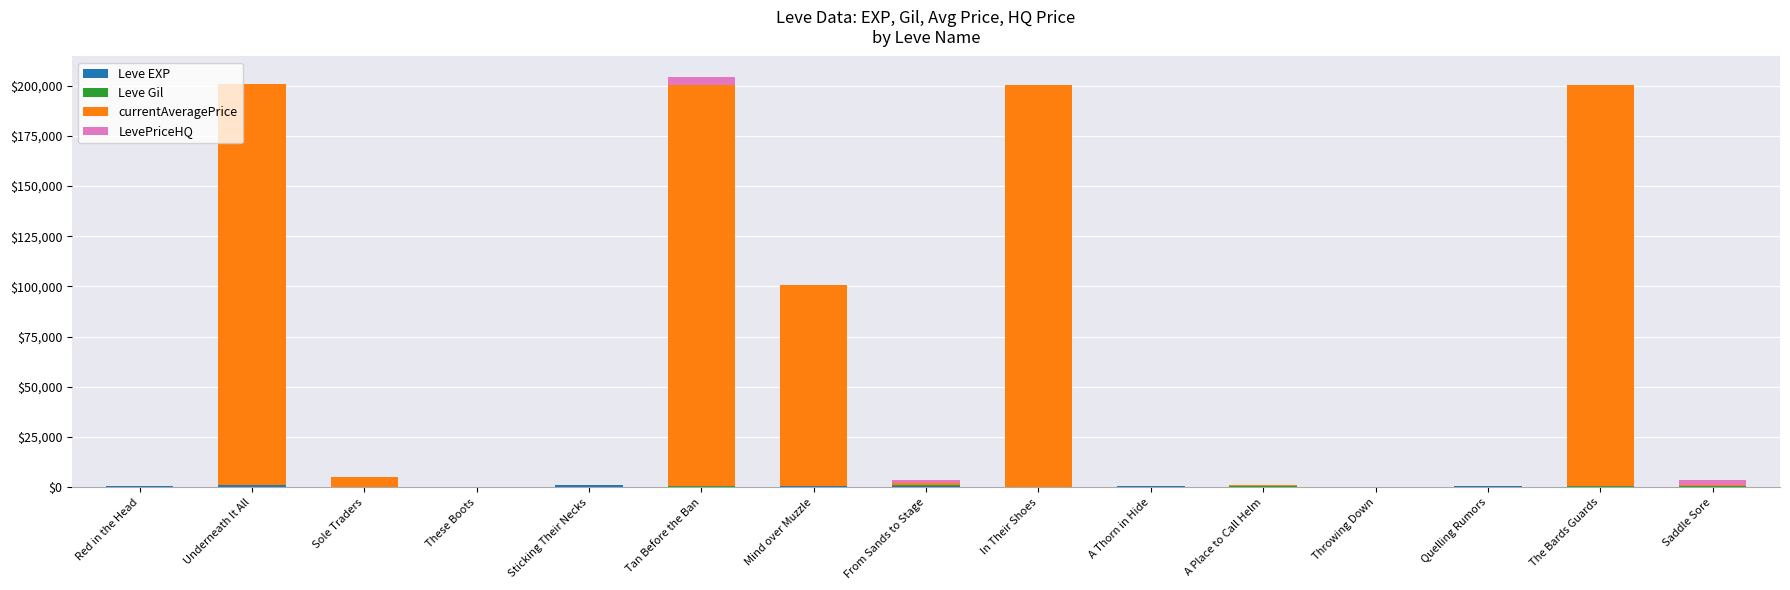

What is the sum of the Leve EXP values at Saddle Sore and Red in the Head?

860